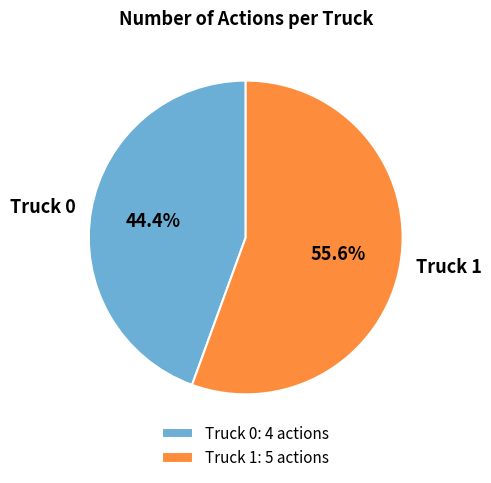

To the nearest percent, what portion does Truck 1 represent?

56%